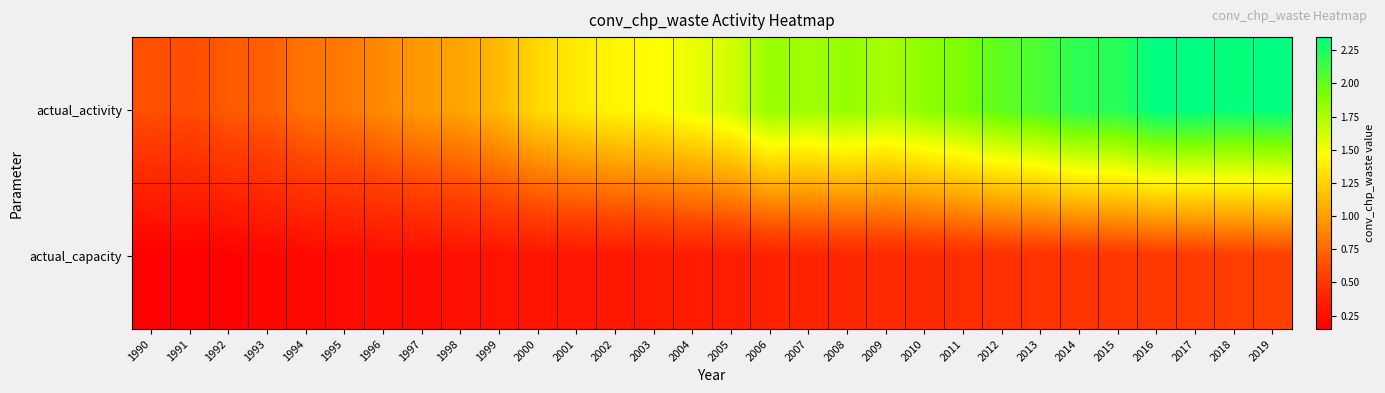

Rank the series by their average value, from lowest to highest.

actual_capacity, actual_activity